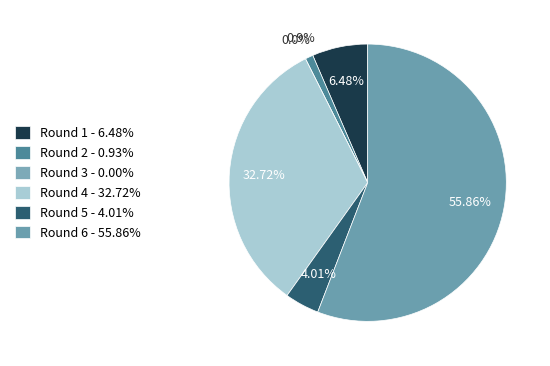

Is Round 6 the majority of the pie?

Yes